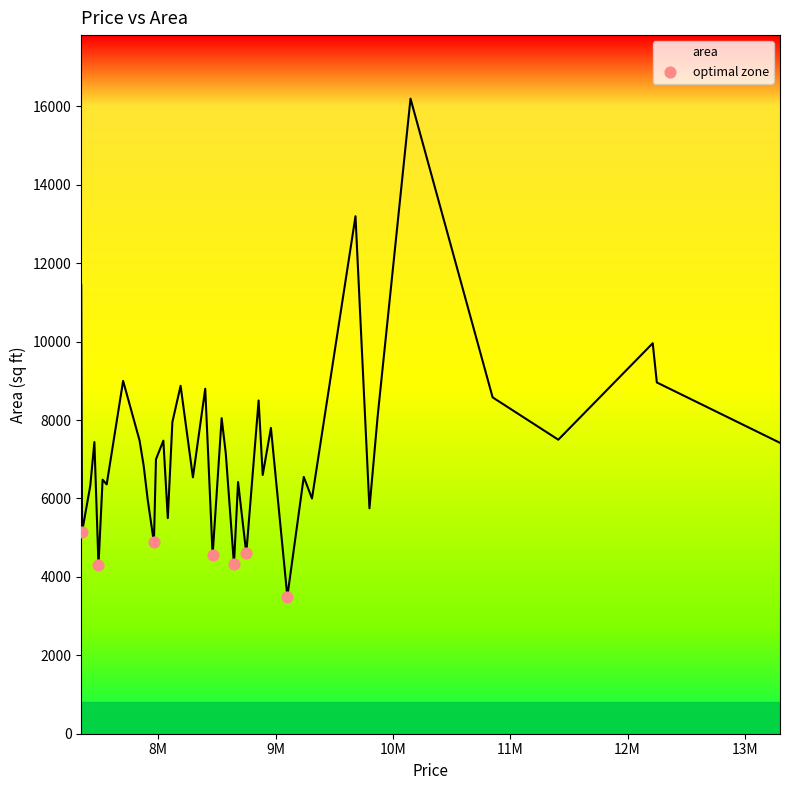

What is the minimum value shown in the chart?

3500